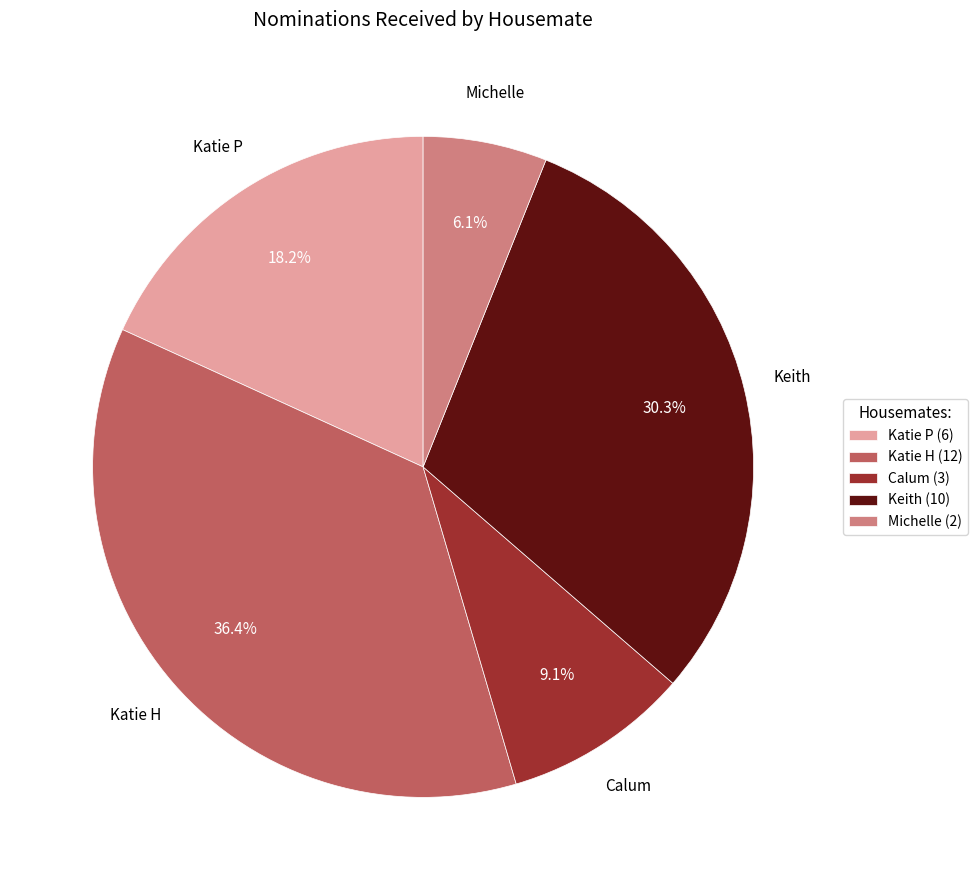

Is it true that Michelle is 6% of the pie?

True